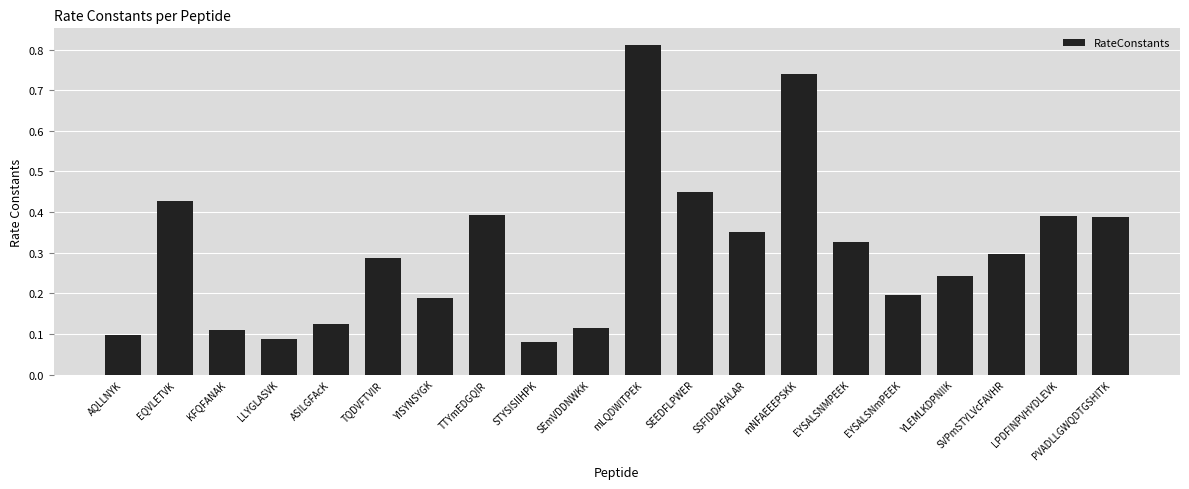

Are the bars grouped side by side (vs. stacked)?

No